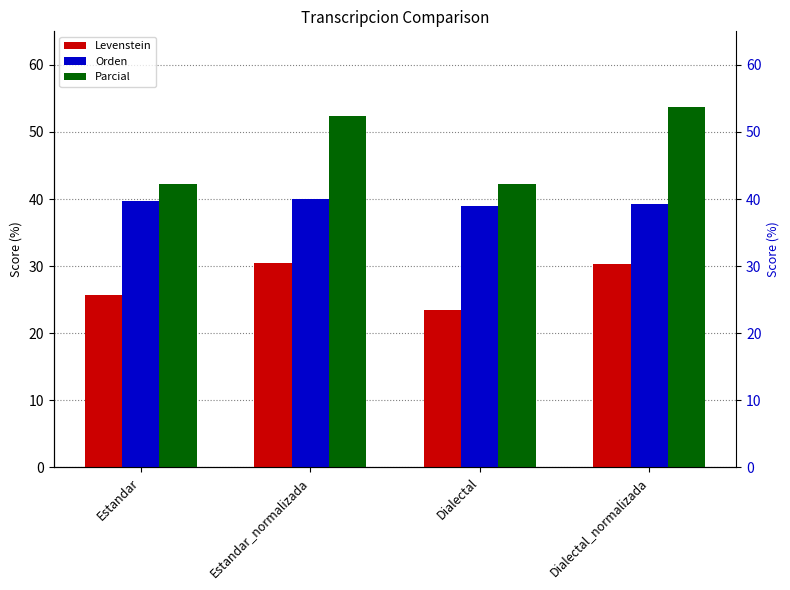

Which series has the widest spread of values?

Parcial